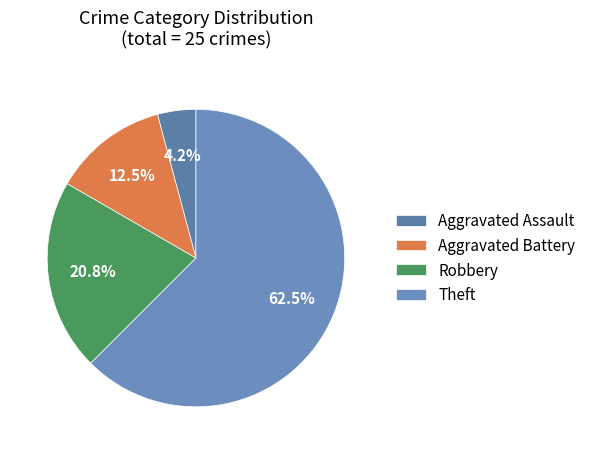

Is it true that Theft is 57% of the pie?

False